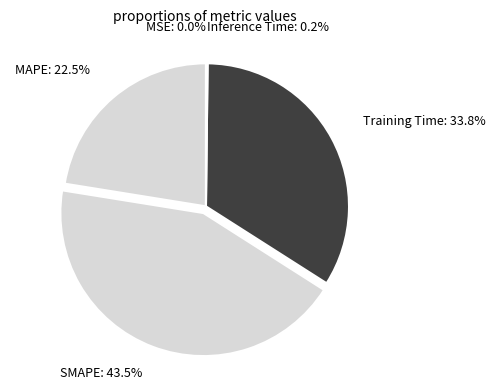

Is there a majority slice in this chart?

No